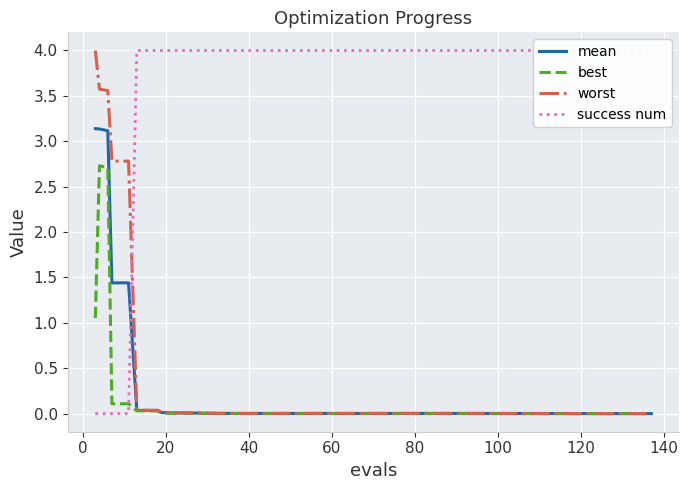

Reading left to right, transcribe all the data shown in this chart.

mean: 3.1	3.1	3.1	1.4	1.4	0.0	0.0	0.0	0.0	0.0	0.0	0.0	0.0	0.0	0.0	0.0	0.0	0.0	0.0	0.0
best: 1.1	2.7	2.7	0.1	0.1	0.0	0.0	0.0	0.0	0.0	0.0	0.0	0.0	0.0	0.0	0.0	0.0	0.0	0.0	0.0
worst: 4.0	3.6	3.6	2.8	2.8	0.0	0.0	0.0	0.0	0.0	0.0	0.0	0.0	0.0	0.0	0.0	0.0	0.0	0.0	0.0
success num: 0.0	0.0	0.0	0.0	0.0	4.0	4.0	4.0	4.0	4.0	4.0	4.0	4.0	4.0	4.0	4.0	4.0	4.0	4.0	4.0